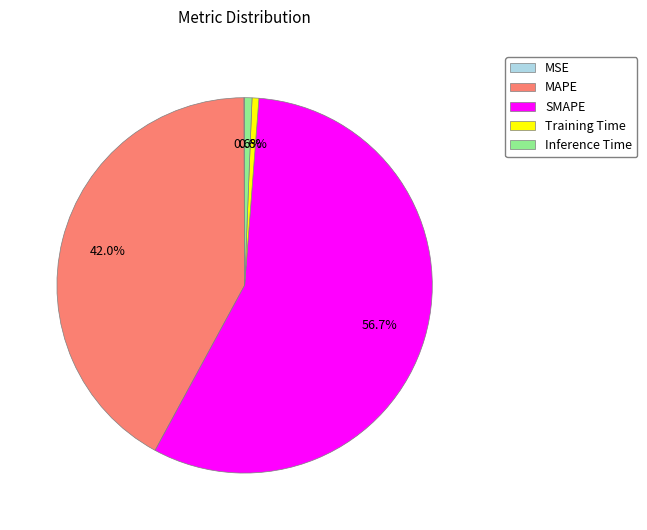

What percentage is NOT represented by MAPE?

58.0%